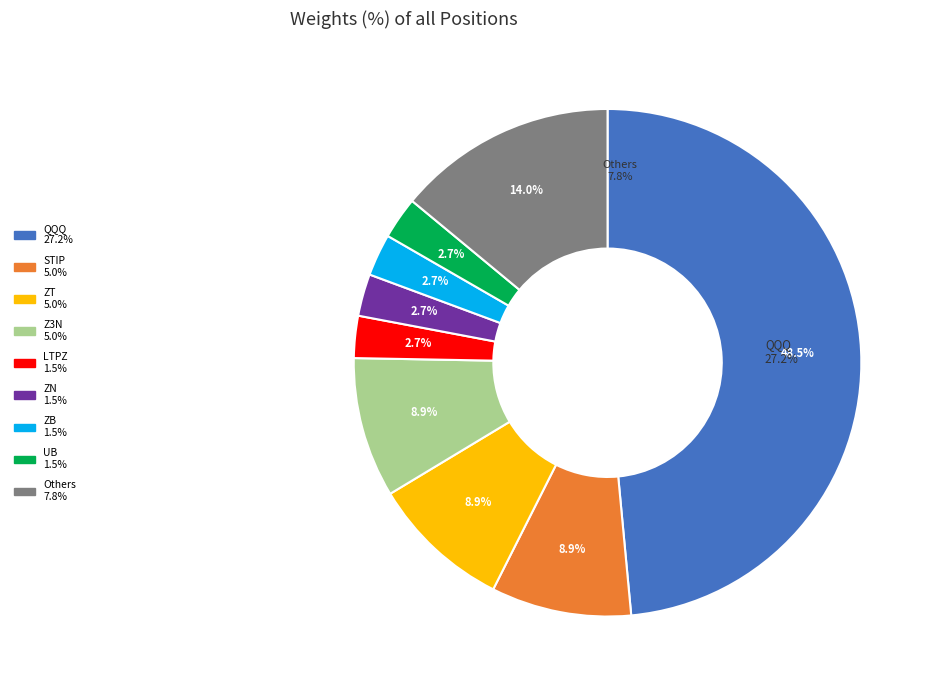

What is the largest slice in the pie chart?

QQQ